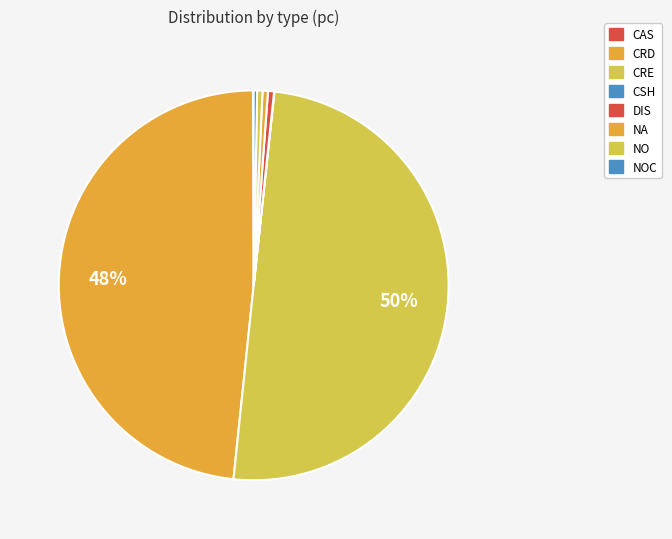

Is CRE the majority of the pie?

No